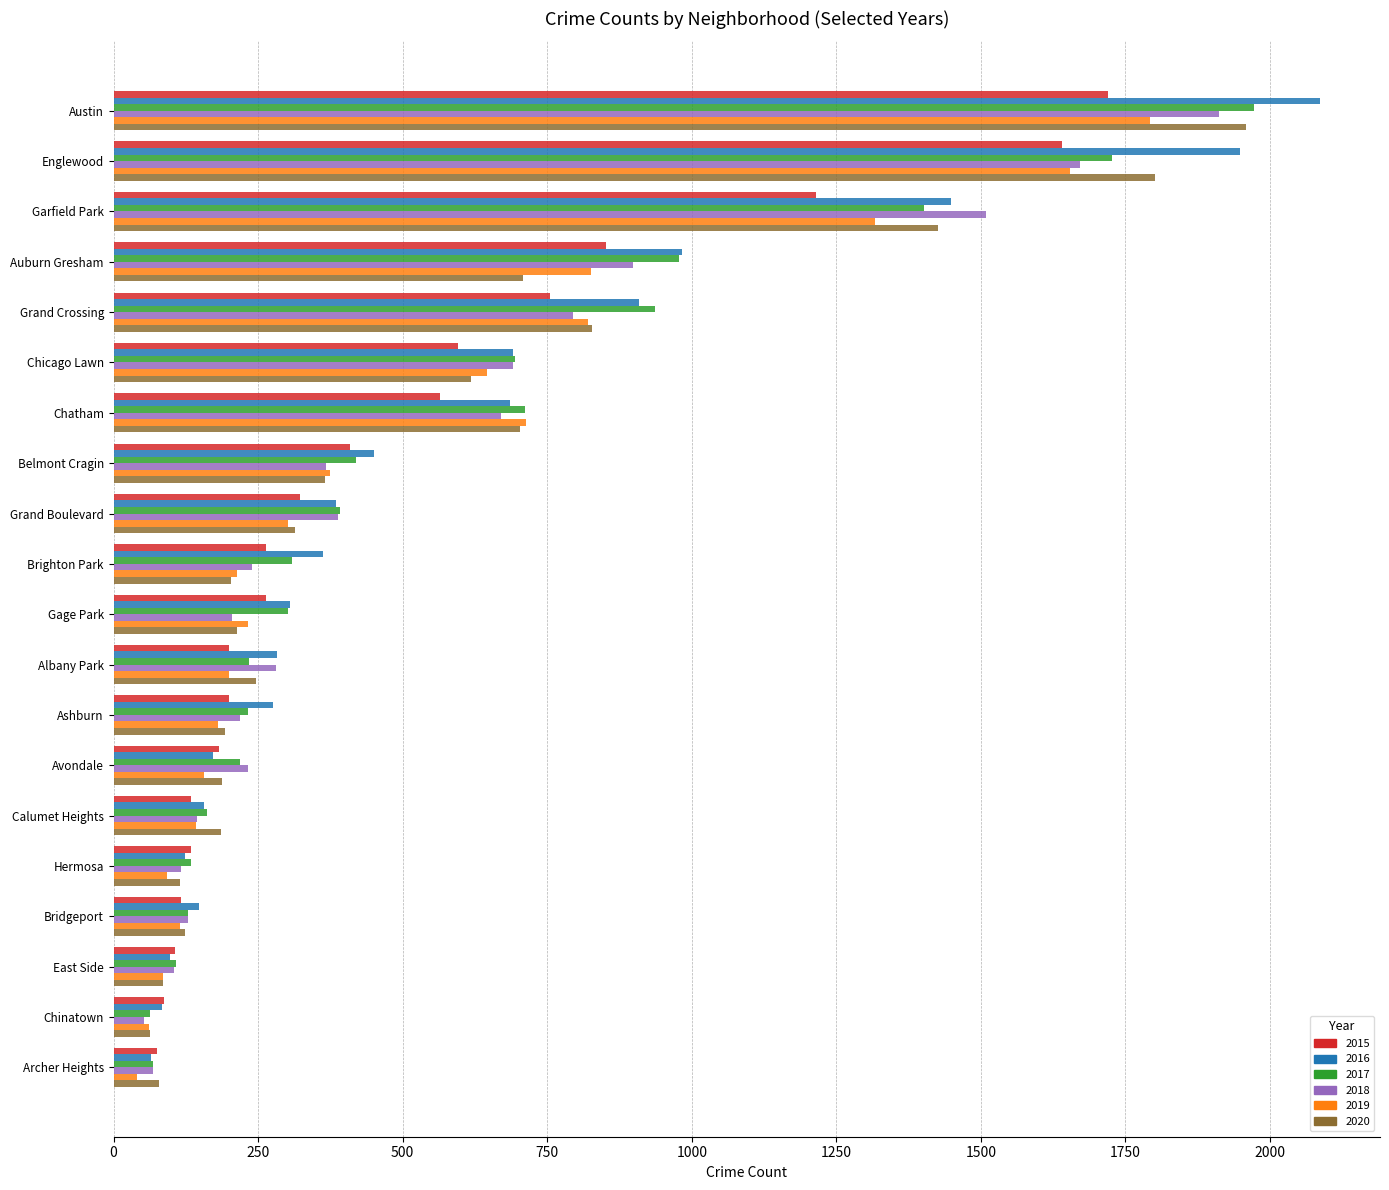

What is the difference between the highest and lowest values at Calumet Heights?

51